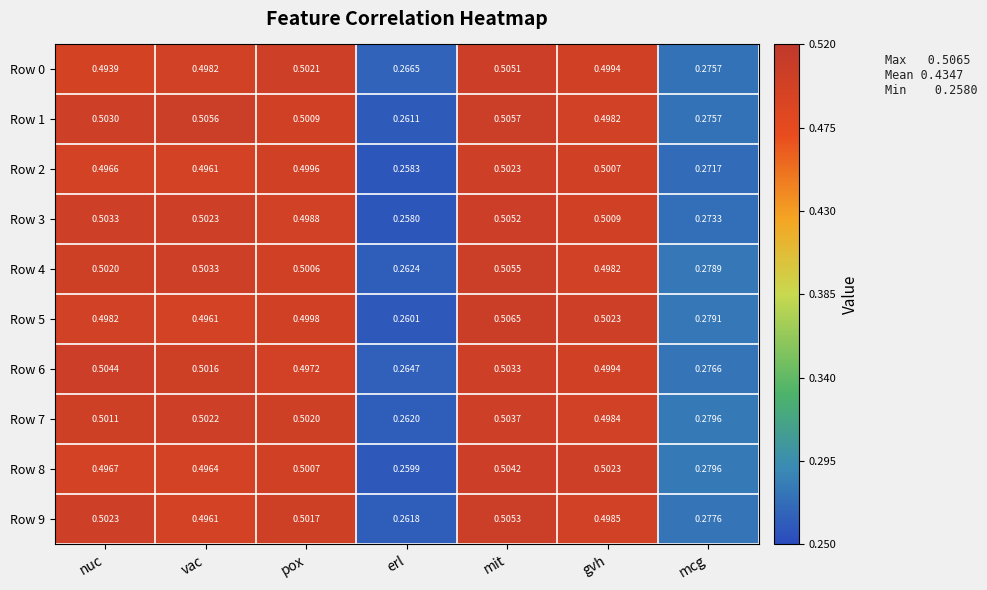

At which label is Row 7 closest to 0?

erl